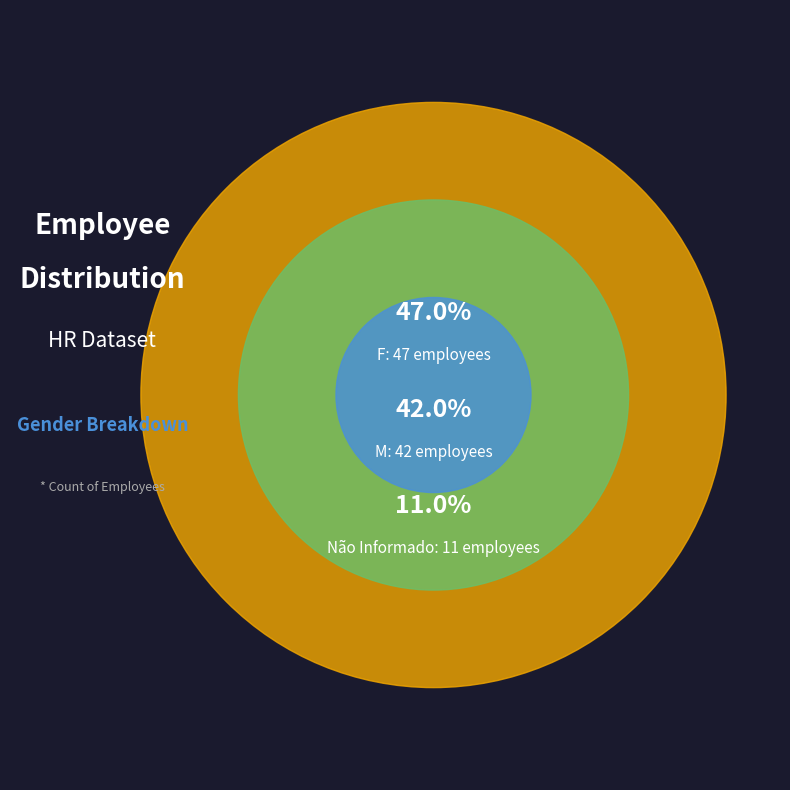

How many slices are in this pie chart?

3